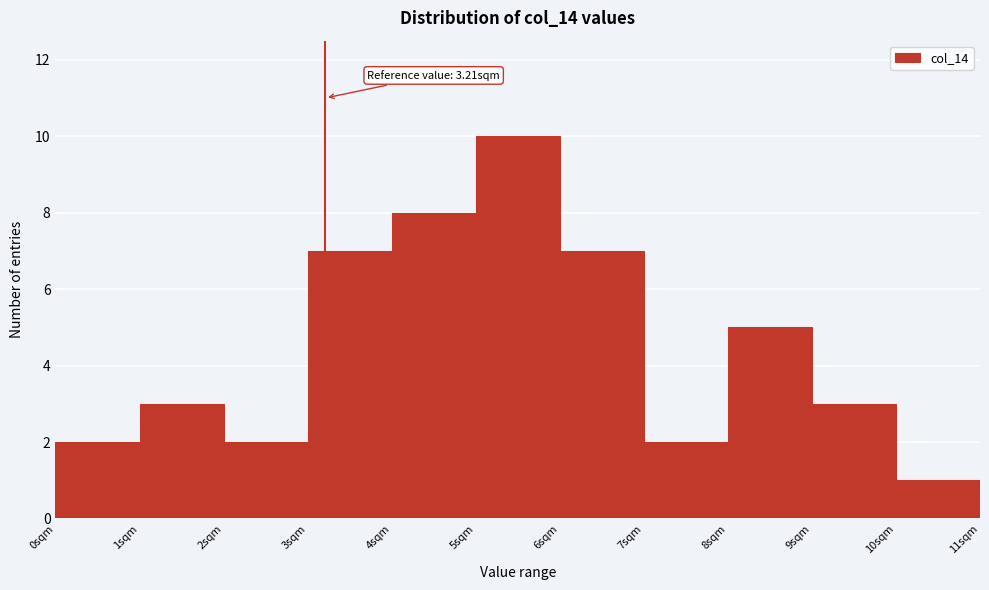

Over which range of the x-axis is the bar tallest?

5 to 6